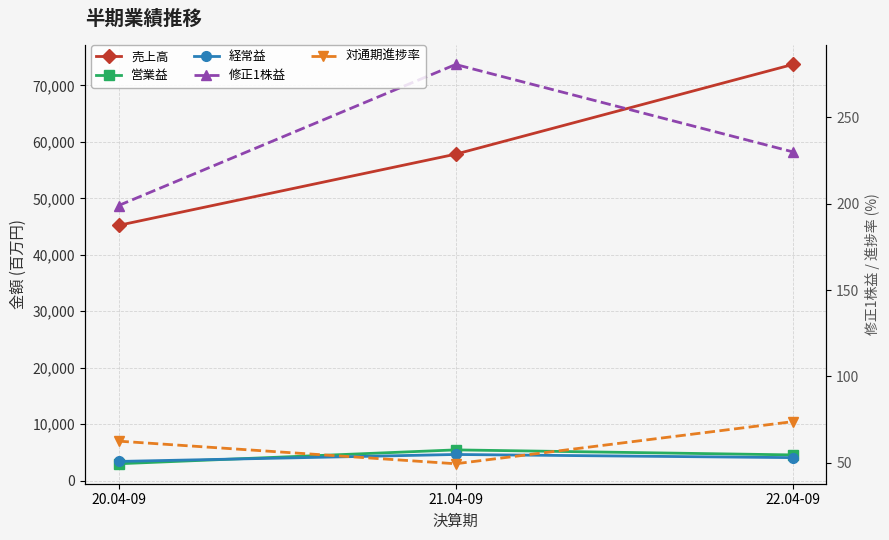

What is the sum of the 対通期進捗率 values at 20.04-09 and 22.04-09?

136.3